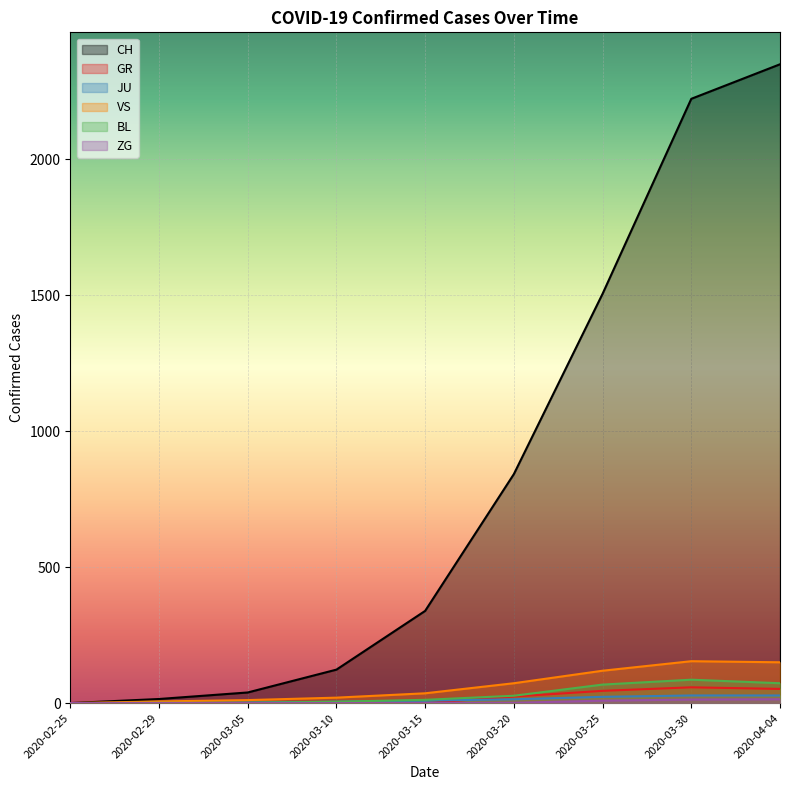

What is the label of the 2nd point from the left?

2020-02-29